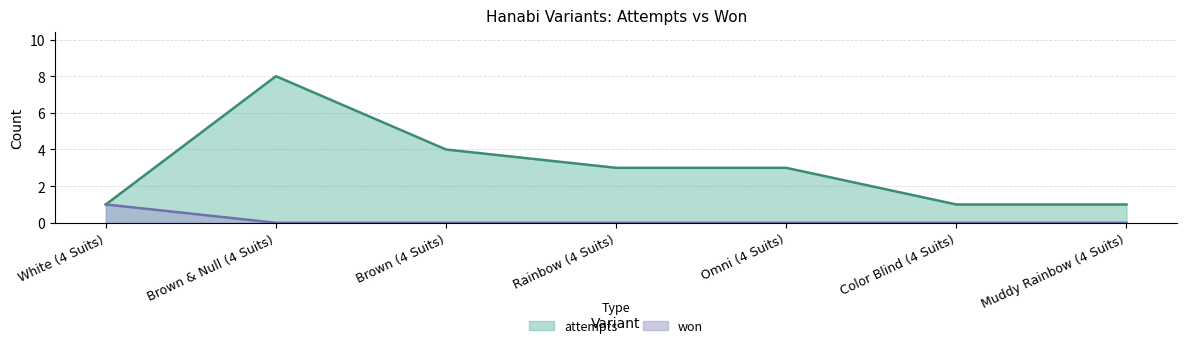

Which has a higher value, Color Blind (4 Suits) or Brown & Null (4 Suits)?

Brown & Null (4 Suits)